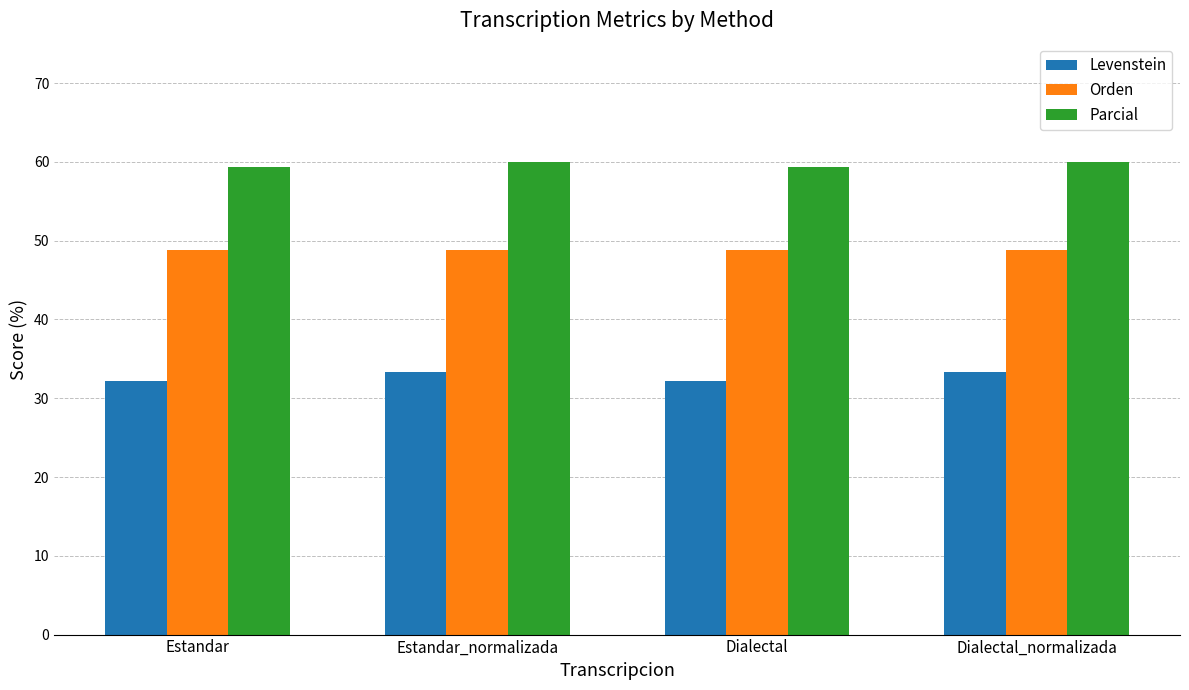

The Levenstein series shows 33.3 at Estandar_normalizada. True or false?

True